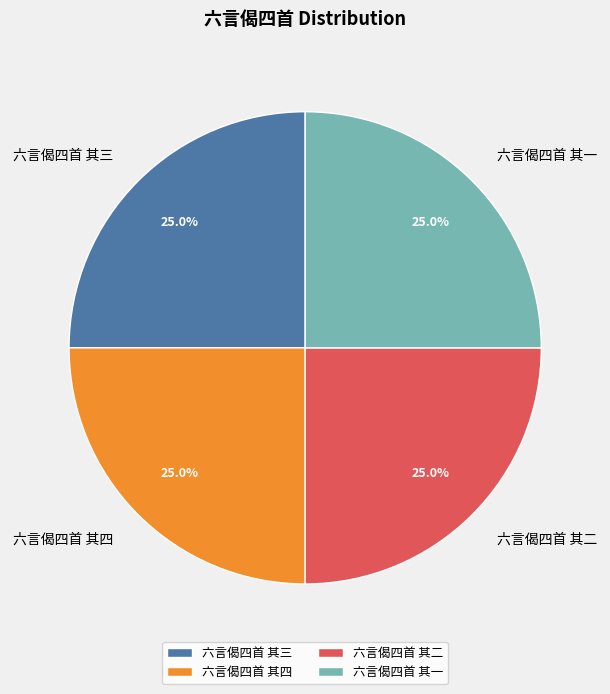

What percentage is the 六言偈四首 其一 slice, to the nearest percent?

25%